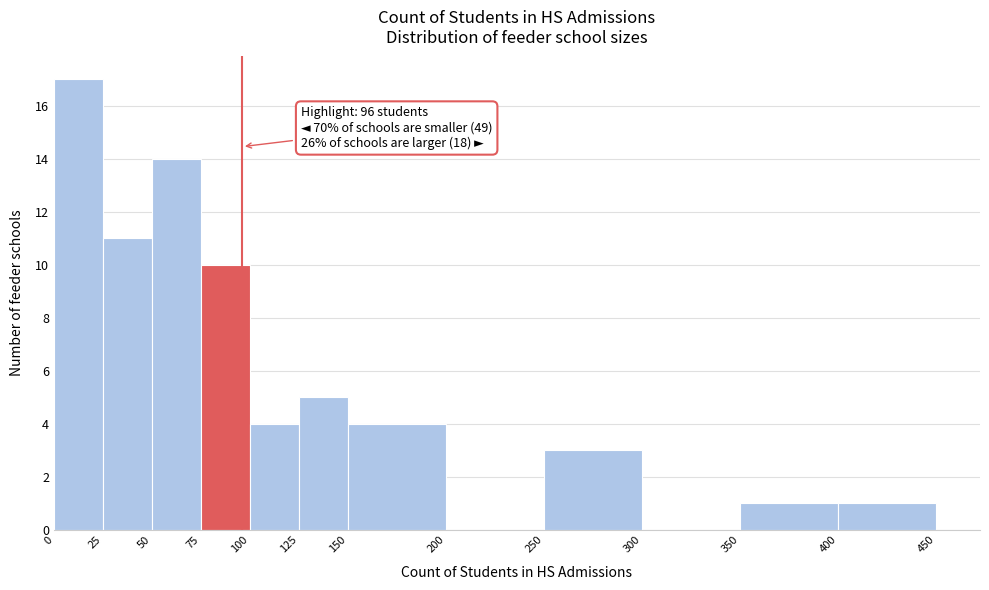

Over which range of the x-axis is the bar tallest?

0 to 25